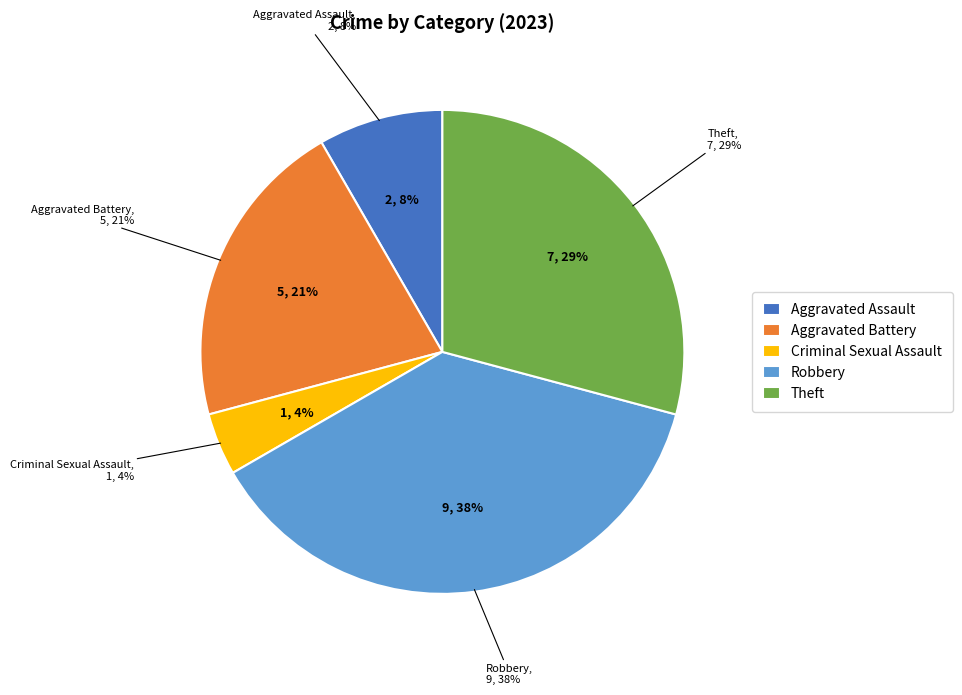

To the nearest percent, what is the combined percentage of Arson and Criminal Sexual Assault?

4%